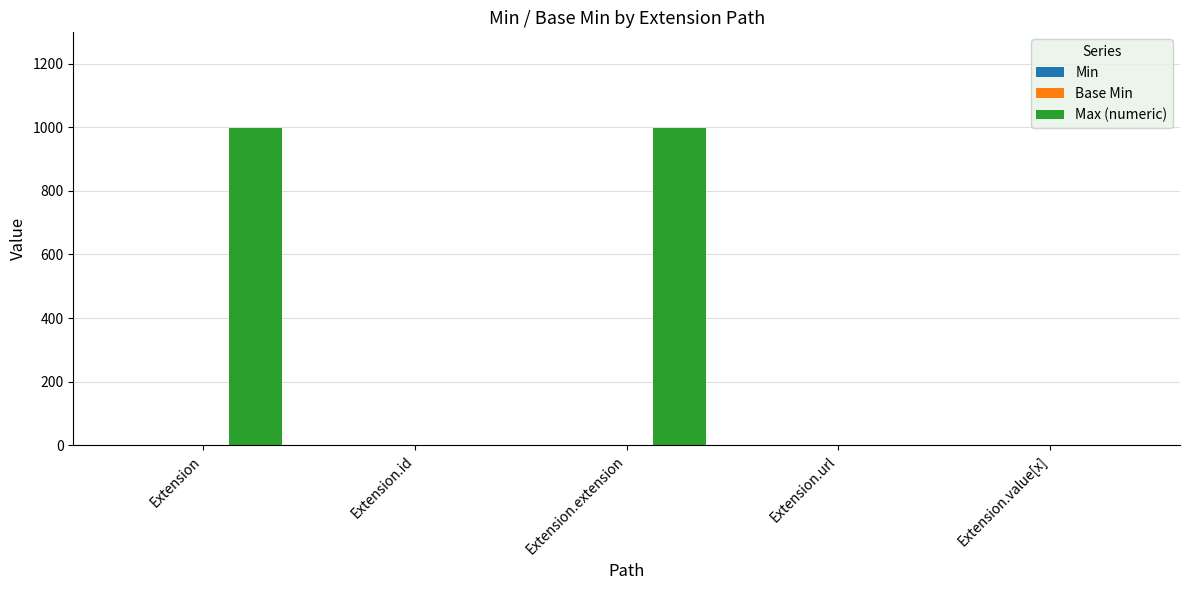

What is the maximum value for Max (numeric)?

999